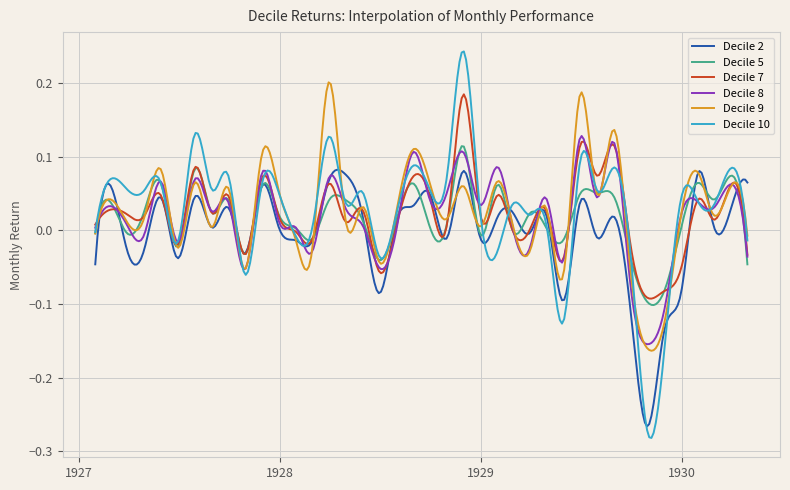

Where do Decile 2 and Decile 9 first cross each other?

0 and 1